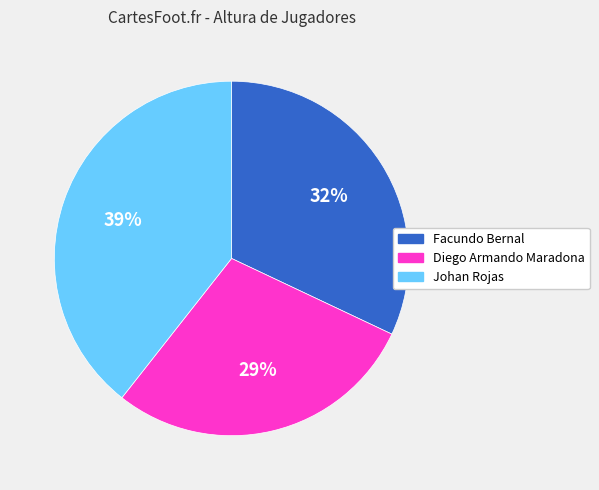

To the nearest percent, what is the combined percentage of Diego Armando Maradona and Johan Rojas?

68%